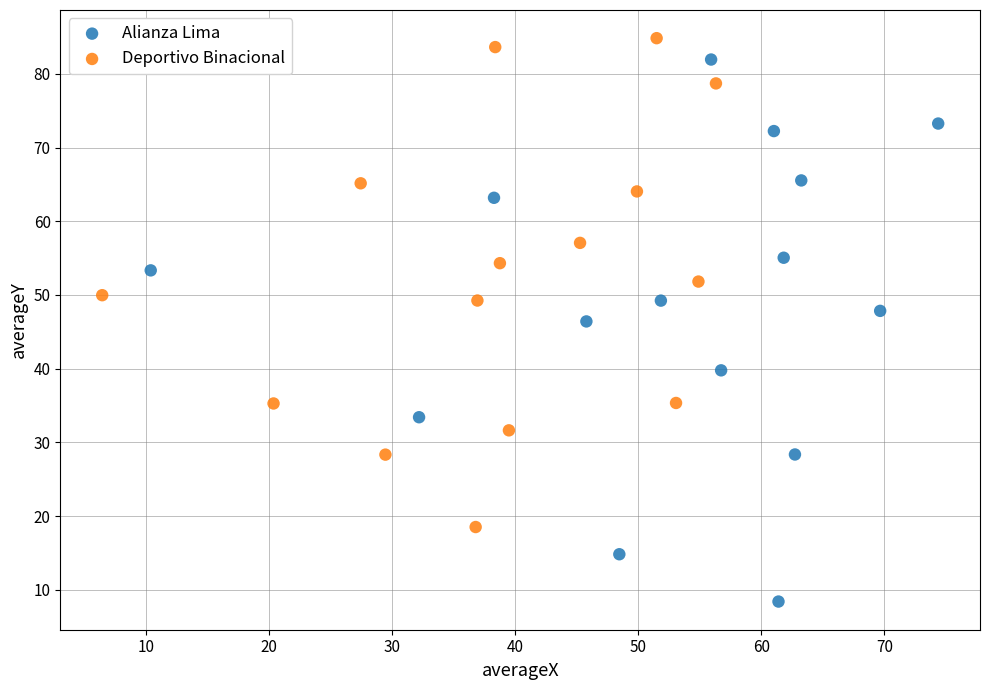

Which series contains the lowest Y value?

Alianza Lima